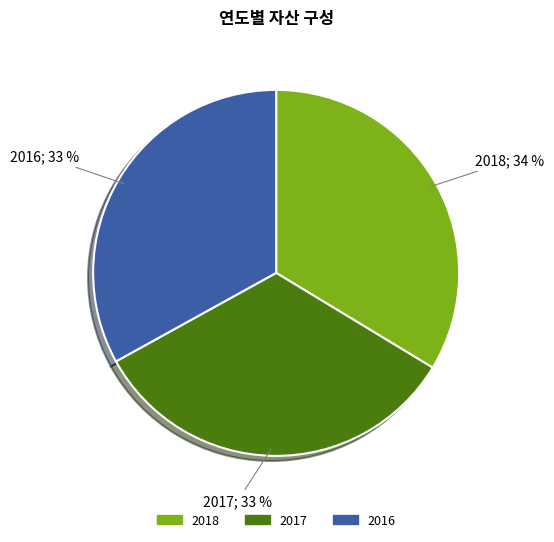

Approximately how many times larger is the value at 2016 compared to 2018?

1.0